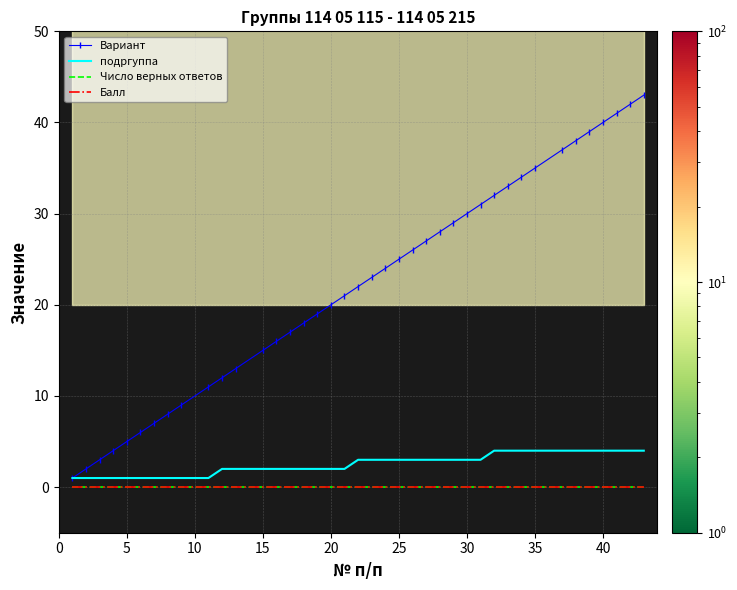

Which series has the largest total across all categories?

Вариант